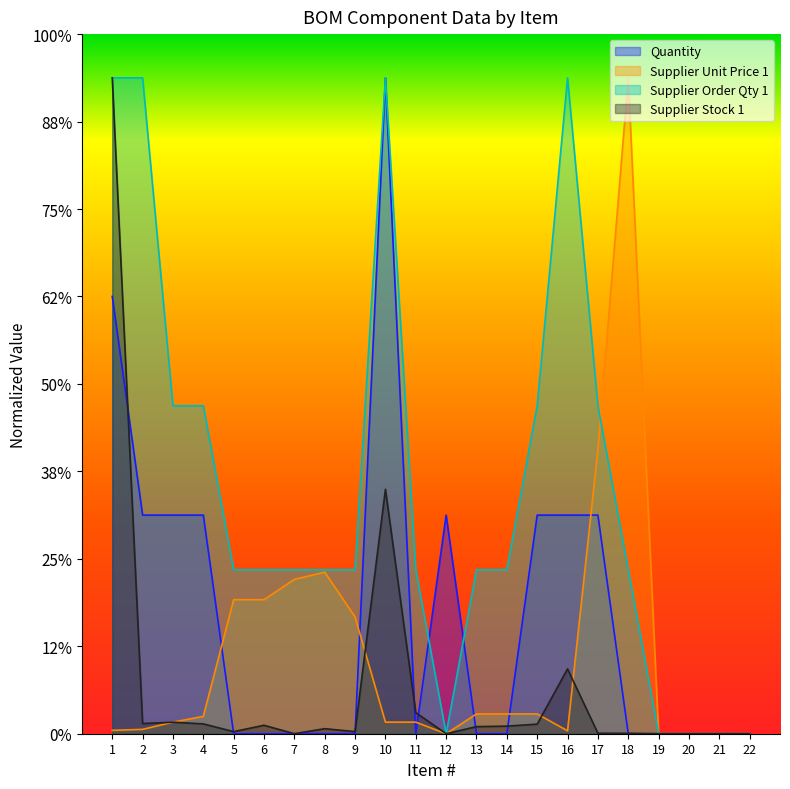

Does the chart display data point markers on the line(s)?

No